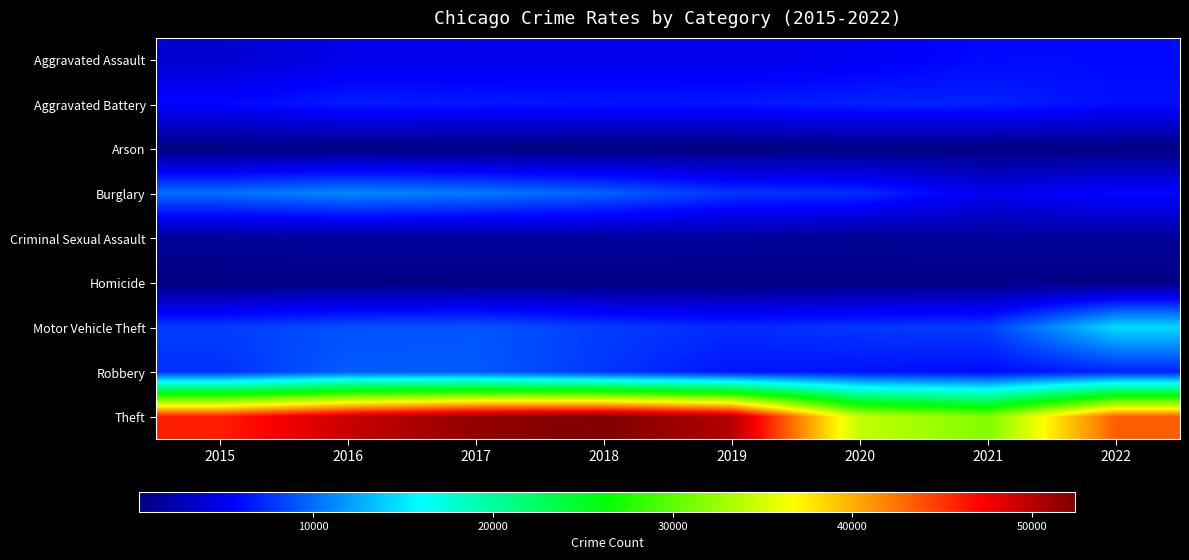

Which has a higher value, 2016 or 2020?

2020